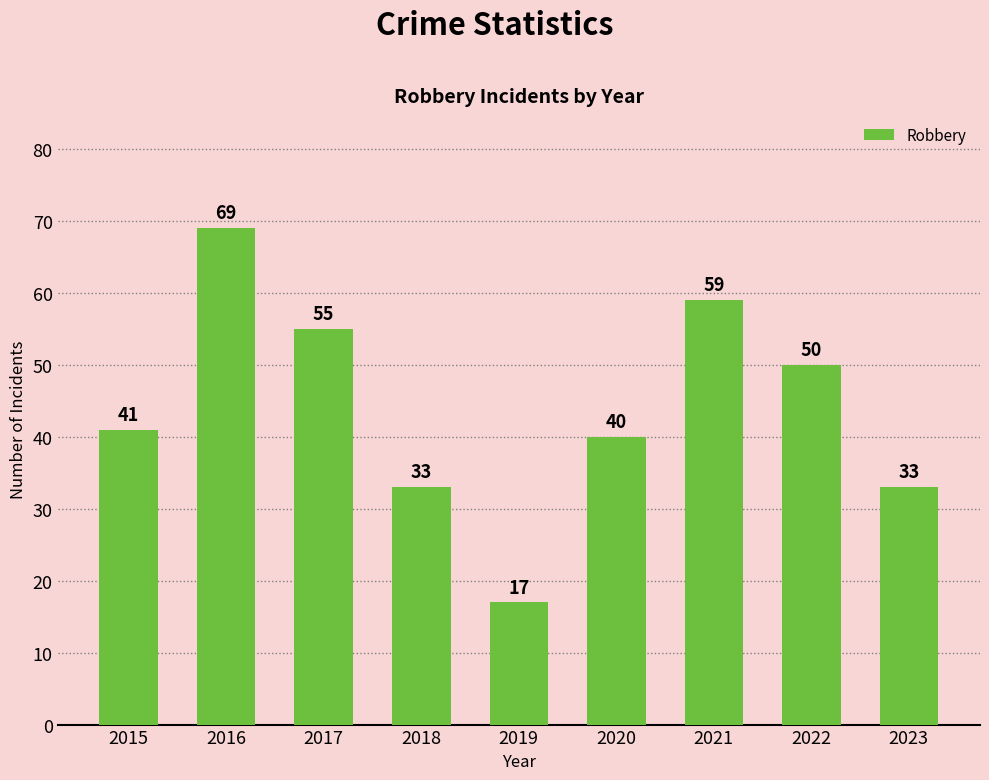

Reading left to right, extract all data points from this chart.

41	69	55	33	17	40	59	50	33